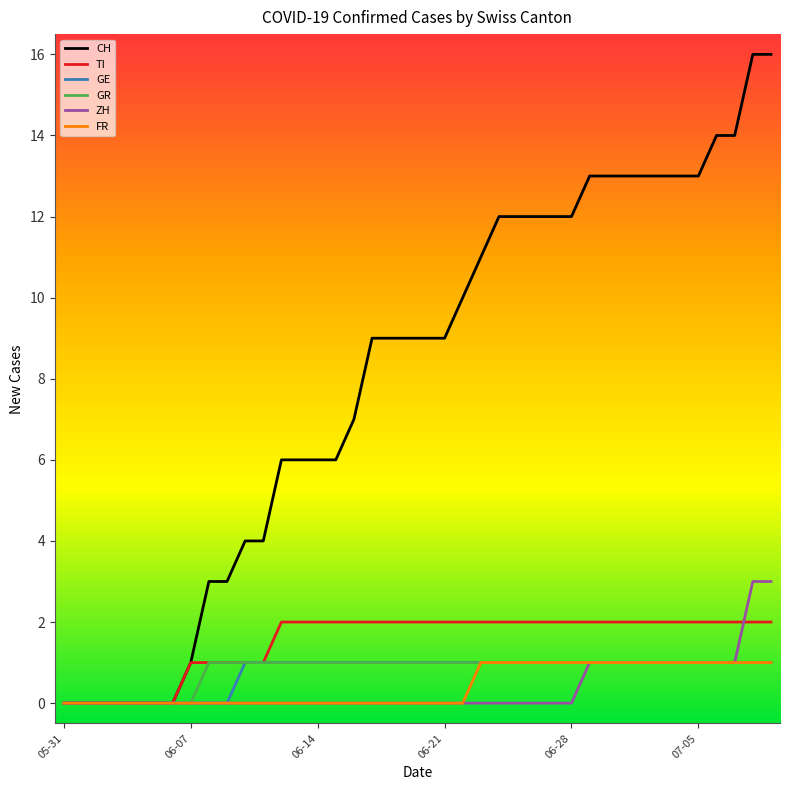

Which series has the largest range (max minus min)?

CH